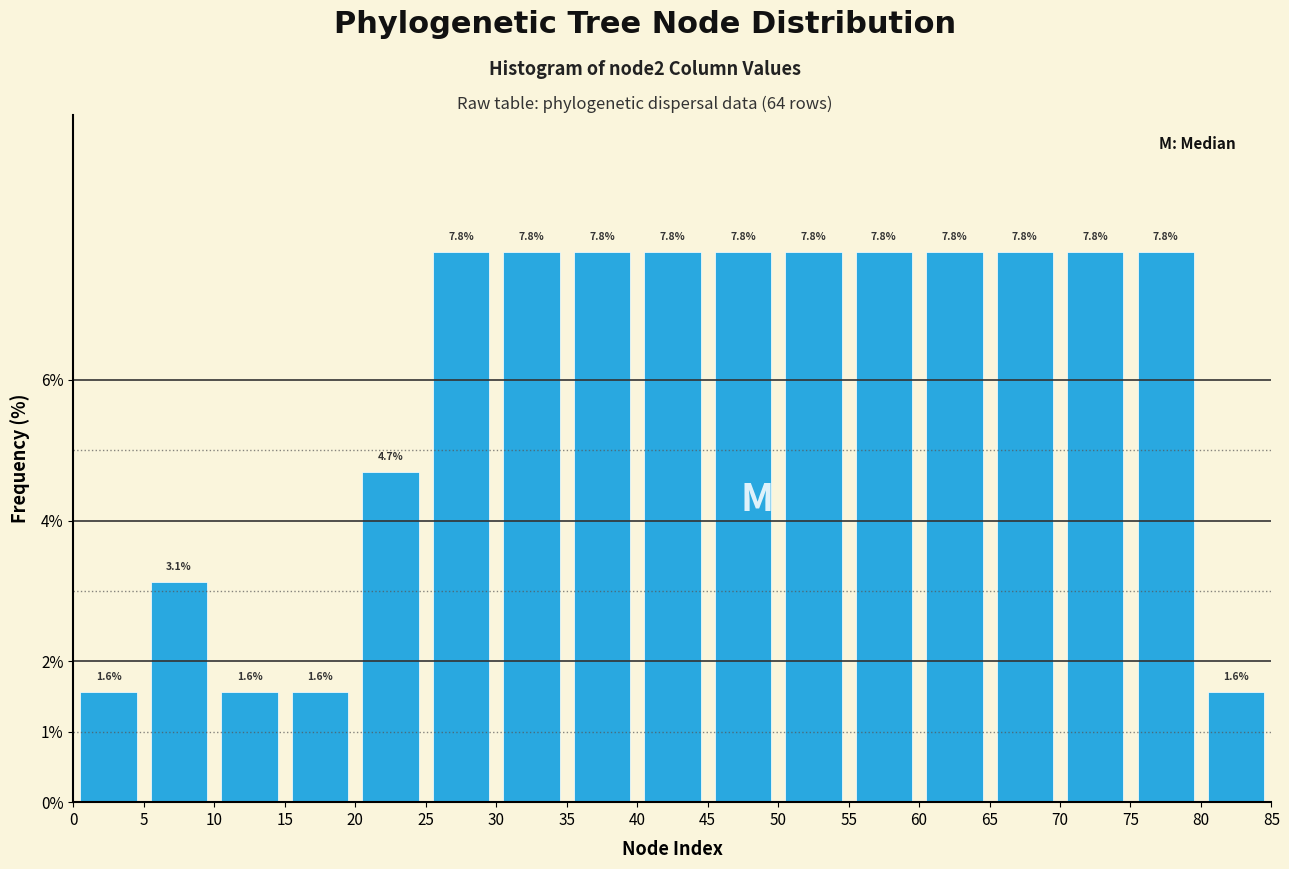

Reading left to right, list every bar in this chart as the range it spans on the x-axis followed by its height.

0 to 5: 1.6
5 to 10: 3.1
10 to 15: 1.6
15 to 20: 1.6
20 to 25: 4.7
25 to 30: 7.8
30 to 35: 7.8
35 to 40: 7.8
40 to 45: 7.8
45 to 50: 7.8
50 to 55: 7.8
55 to 60: 7.8
60 to 65: 7.8
65 to 70: 7.8
70 to 75: 7.8
75 to 80: 7.8
80 to 85: 1.6